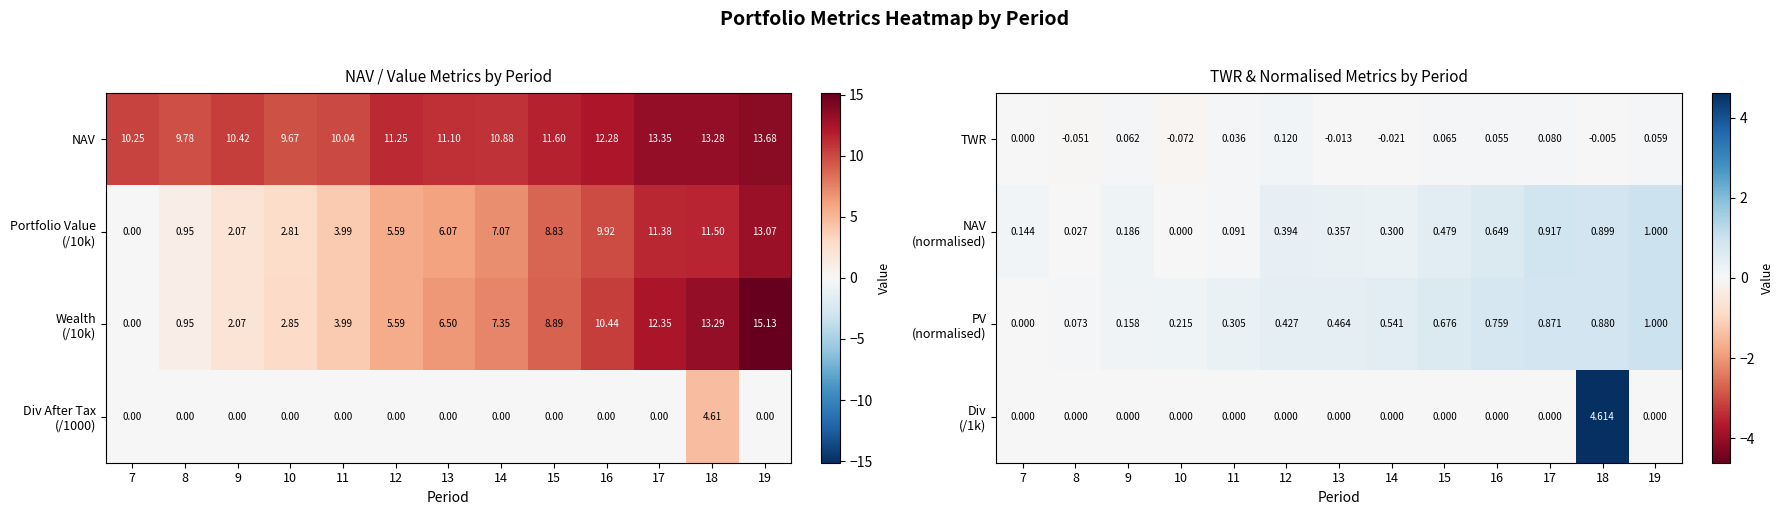

Is it true that PV (normalised) equals 0.3 at 11?

True